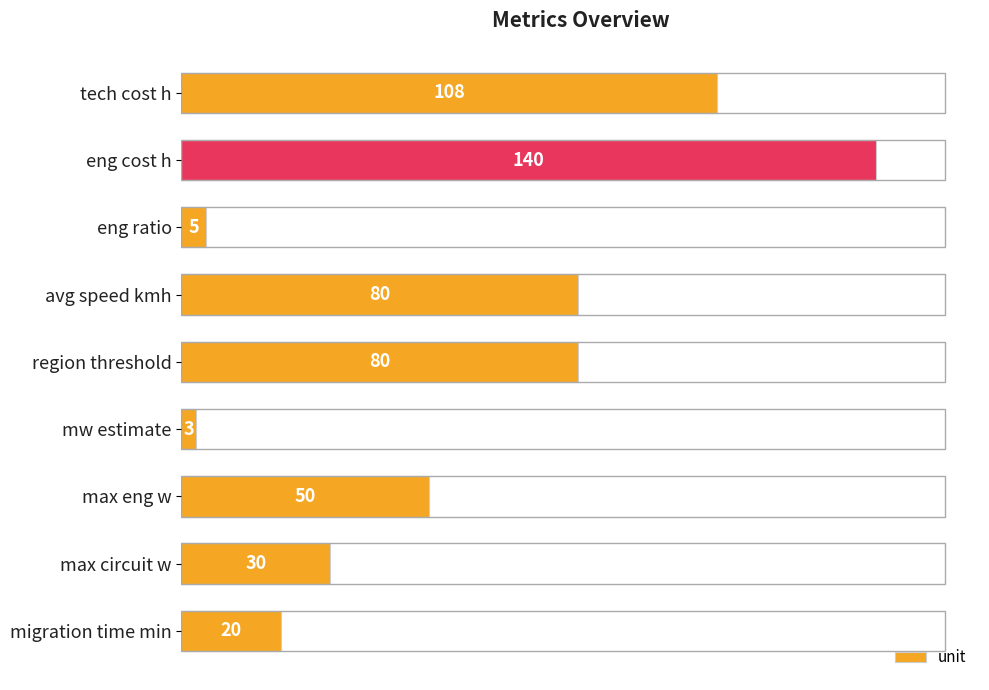

What is the label of the 5th bar from the top?

region threshold